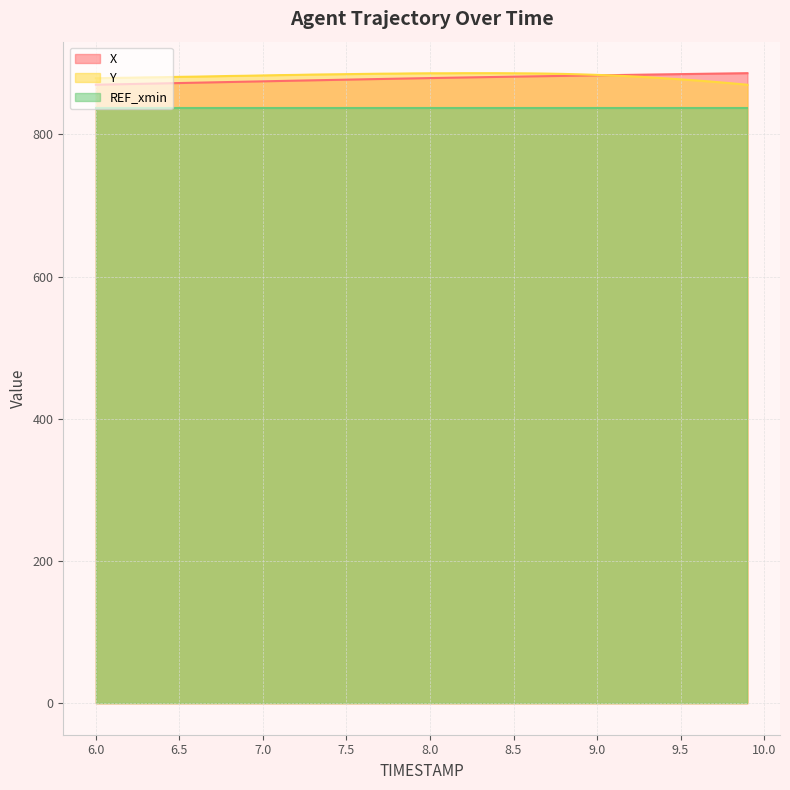

What is the total value across all series at 7.0?

2594.7